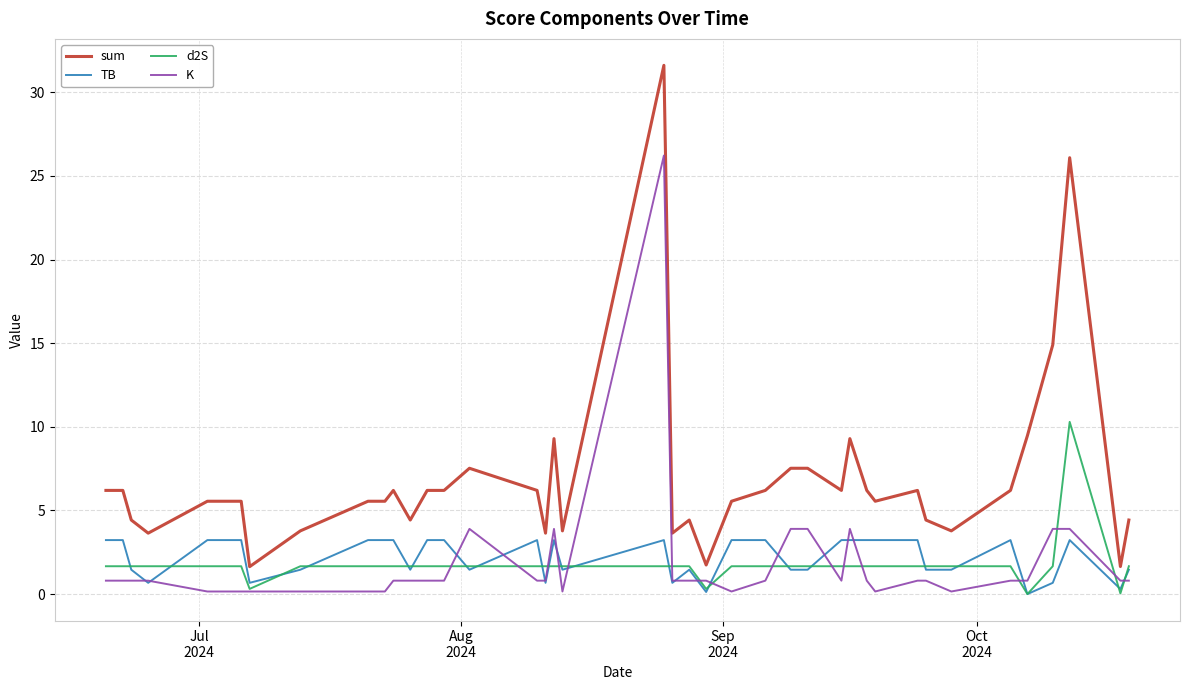

True or false: sum and K cross at least once.

False